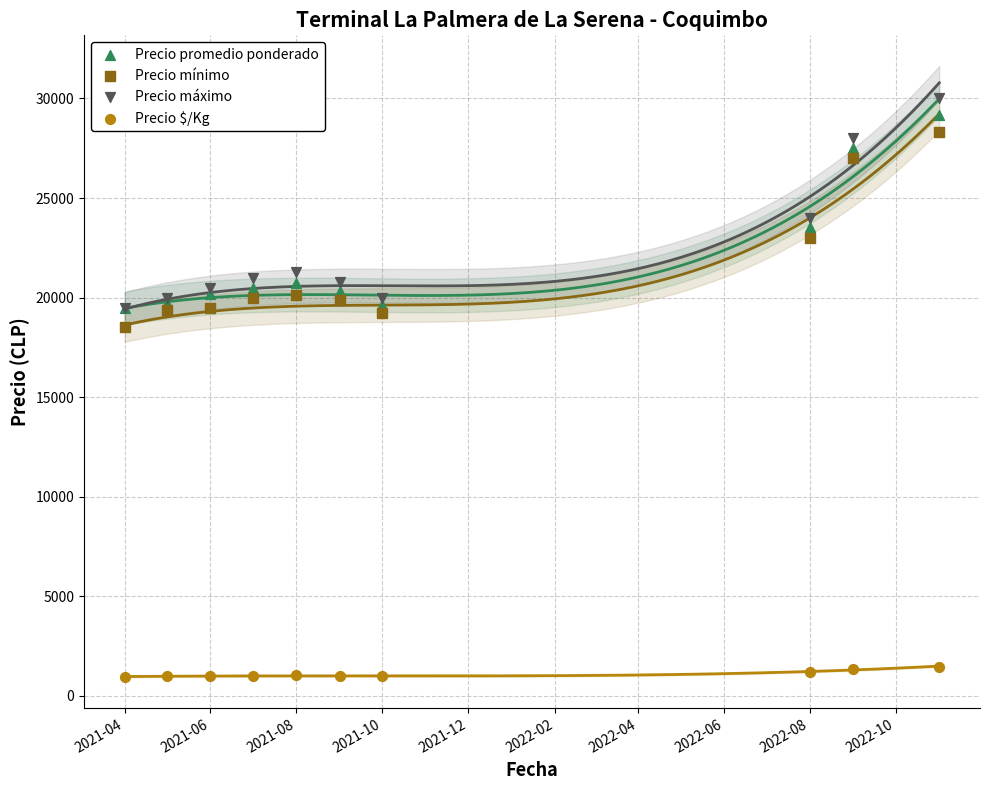

Across all series, what Y value is closest to 15487?

18500